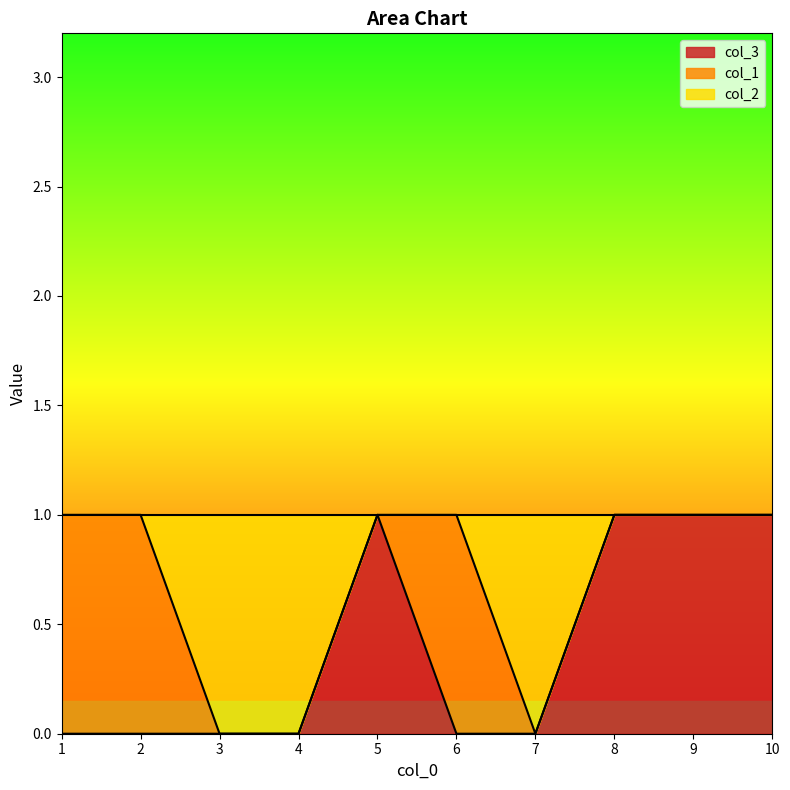

The col_3 series shows 0 at 3. True or false?

True